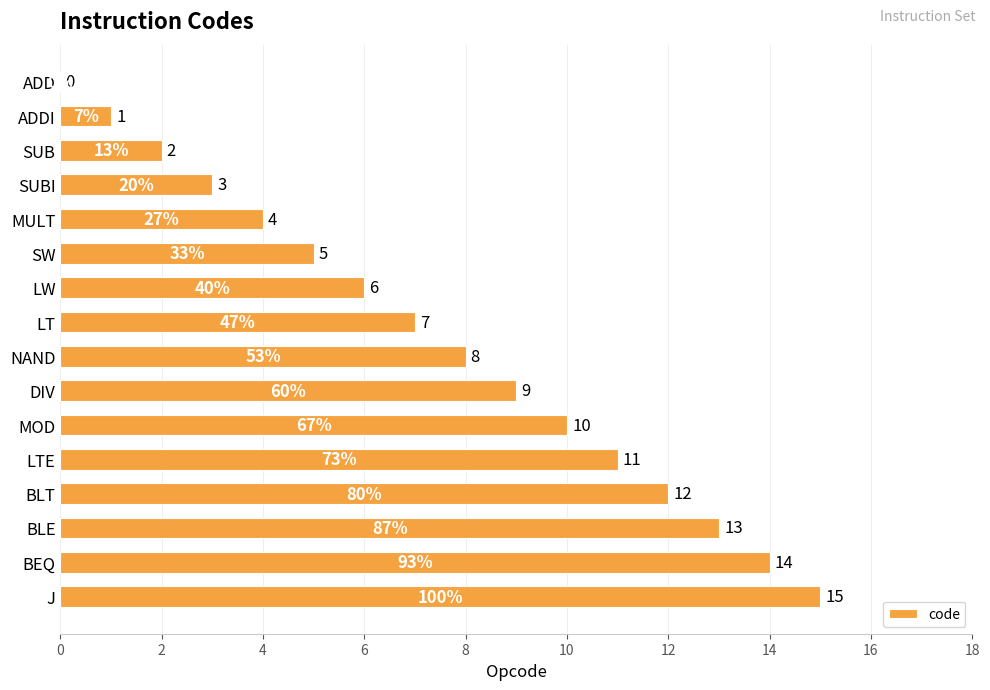

Which has a higher value, DIV or SW?

DIV